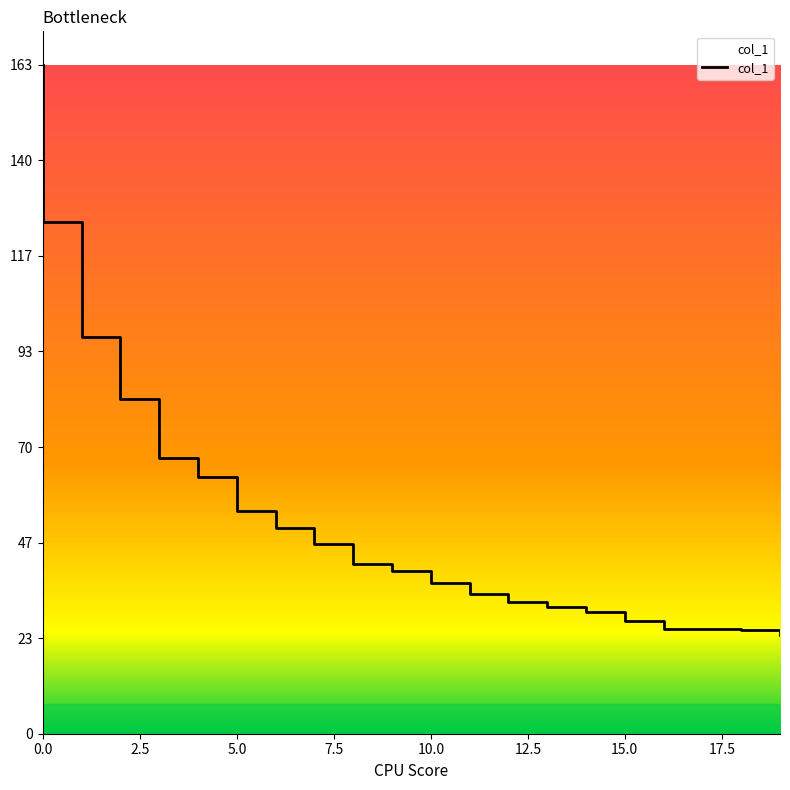

Reading left to right, list all the values displayed in this chart.

163.4	125.1	125.1	96.9	96.9	81.8	81.8	67.2	67.2	62.8	62.8	54.4	54.4	50.2	50.2	46.3	46.3	41.5	41.5	39.7	39.7	36.9	36.9	34.0	34.0	32.3	32.3	31.0	31.0	29.8	29.8	27.5	27.5	25.7	25.7	25.7	25.7	25.3	25.3	24.1